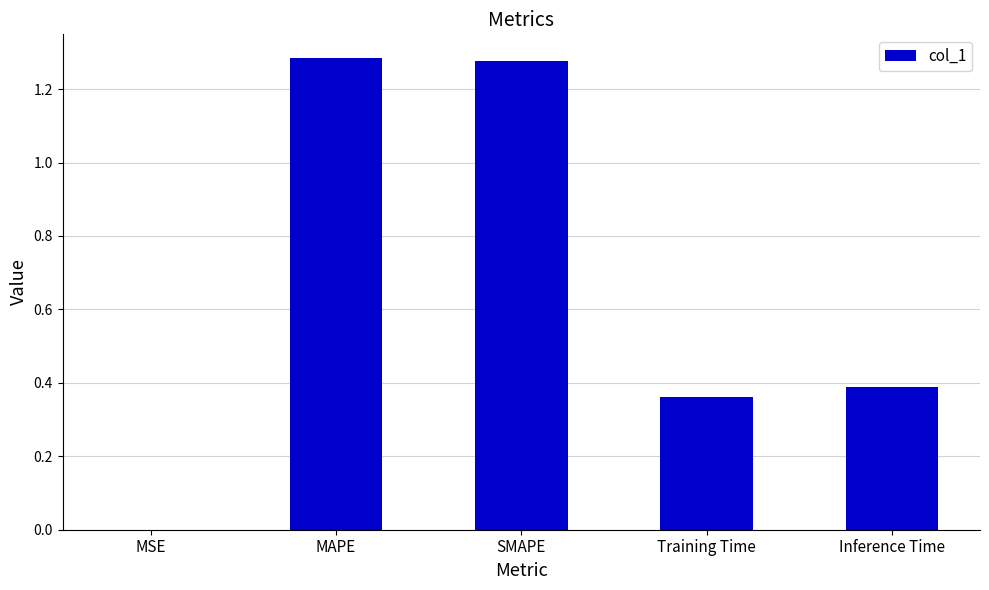

What is the average value?

0.7